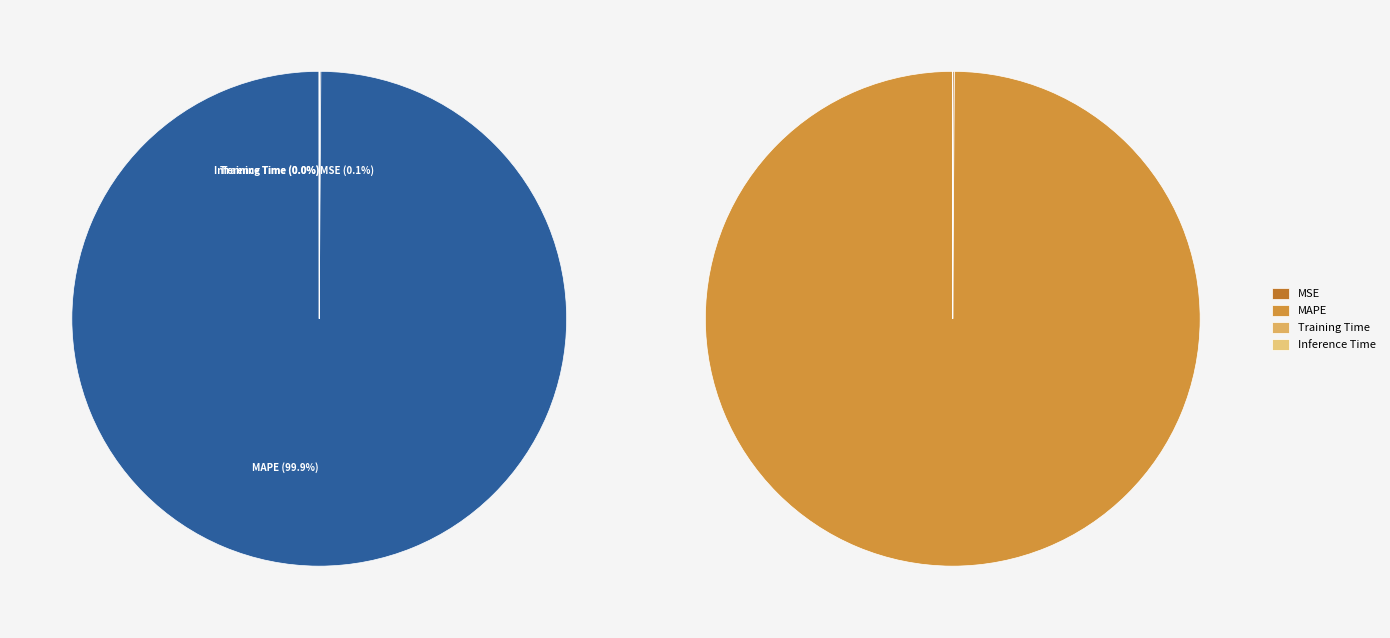

Which has a higher value, Inference Time or MAPE?

MAPE